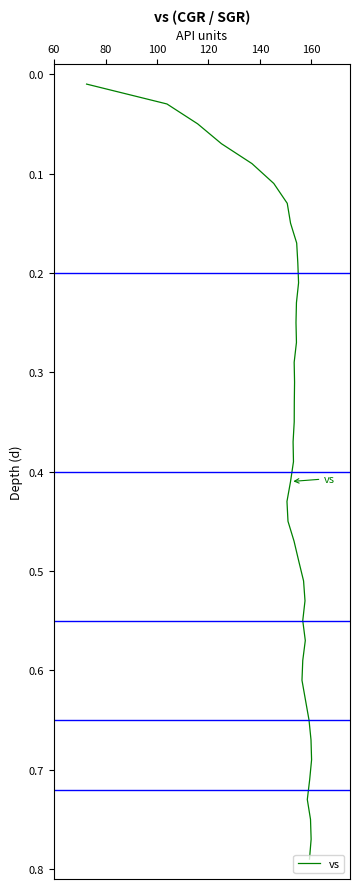

True or false: the data has more than 0 interior local peaks.

False